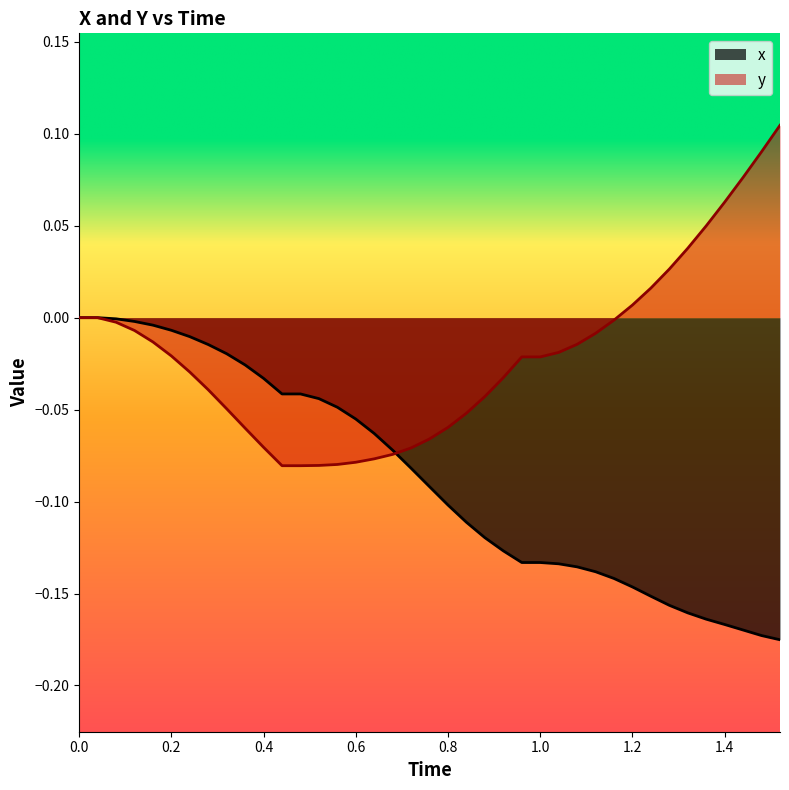

How many data points does each series have?

39